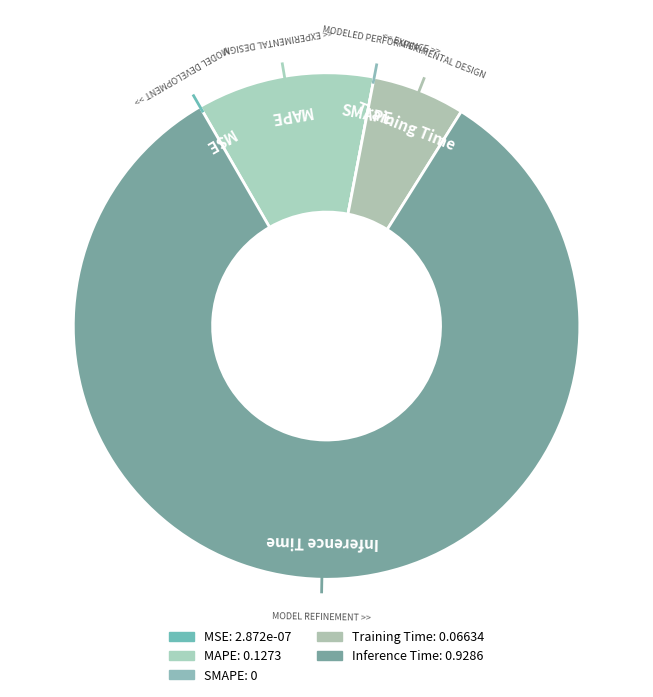

Between MAPE and SMAPE, which is larger?

MAPE